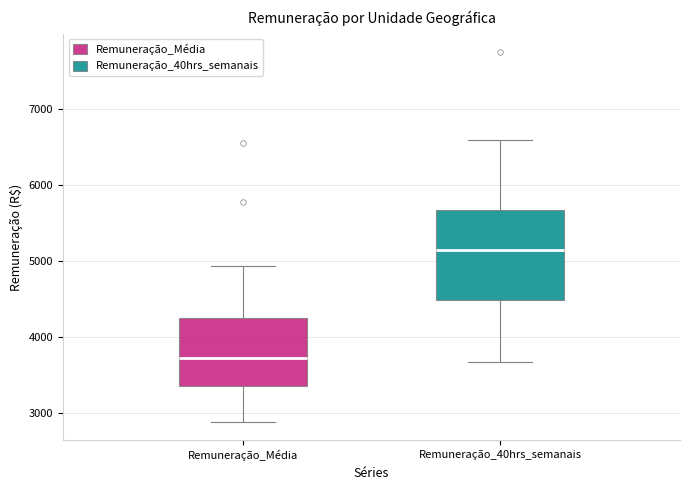

Where does the upper whisker of the box for Remuneração_40hrs_semanais end on the y-axis? The values are not printed on the chart, so give them approximately, as read against the axis.

6600